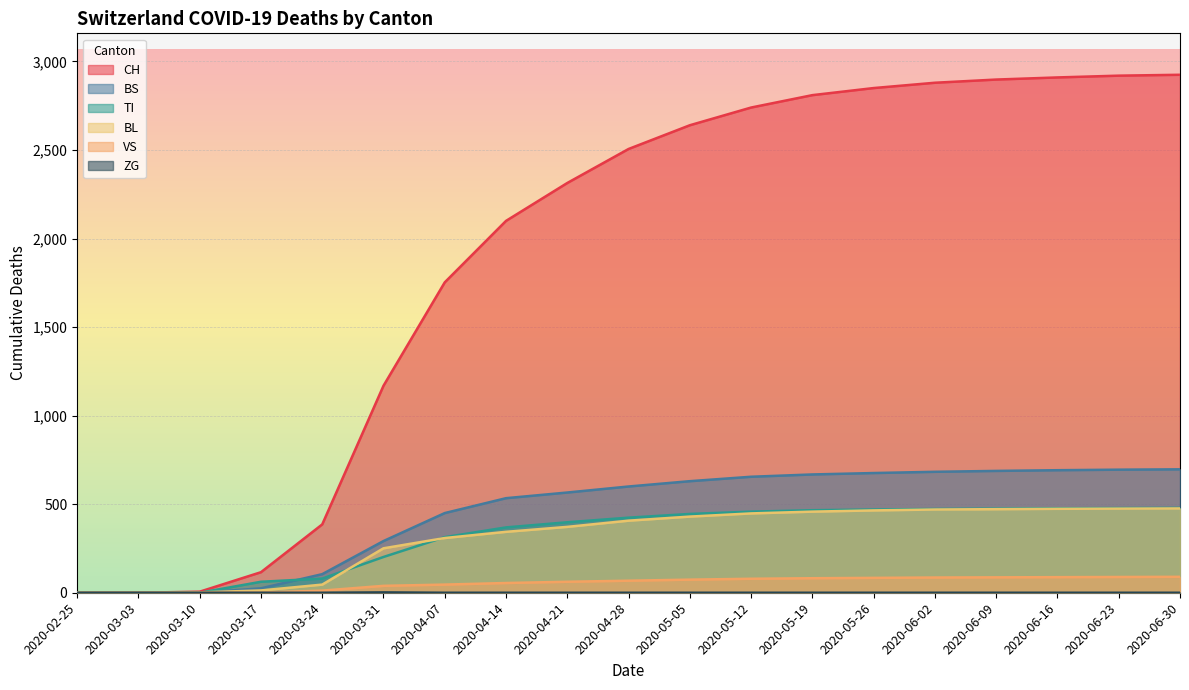

True or false: CH and TI intersect in this chart.

False